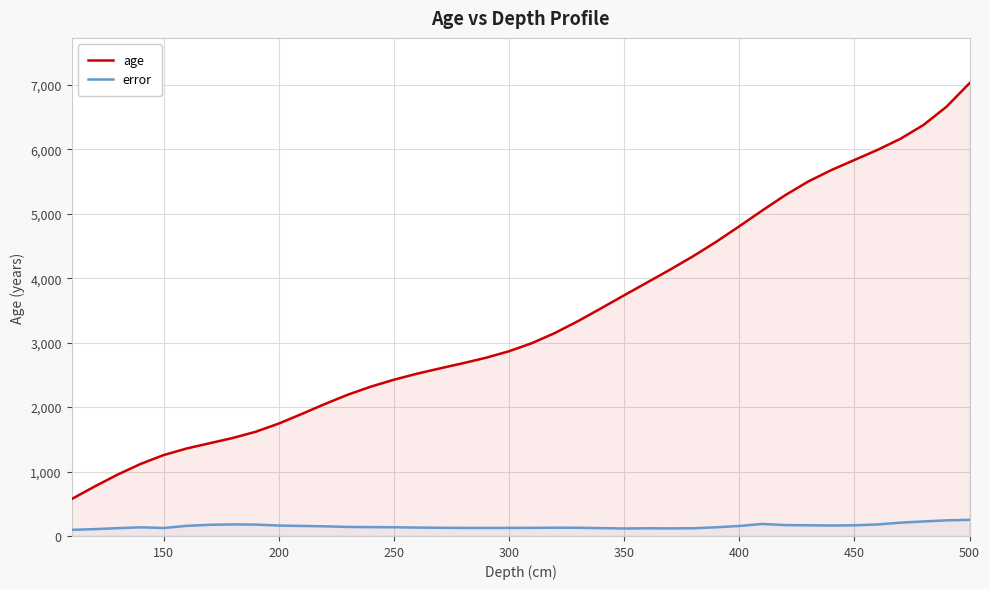

At which label is age closest to 3798?

350